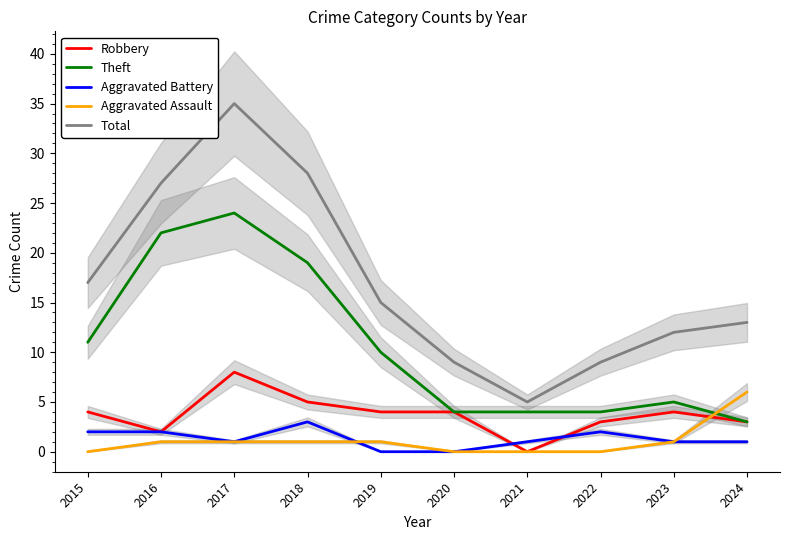

At which category does the chart reach its minimum across all series?

2021